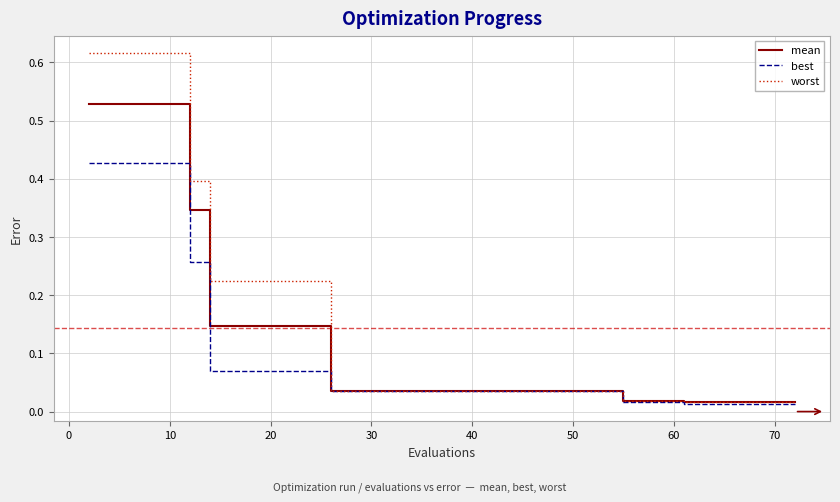

Count the number of categories in the chart.

30